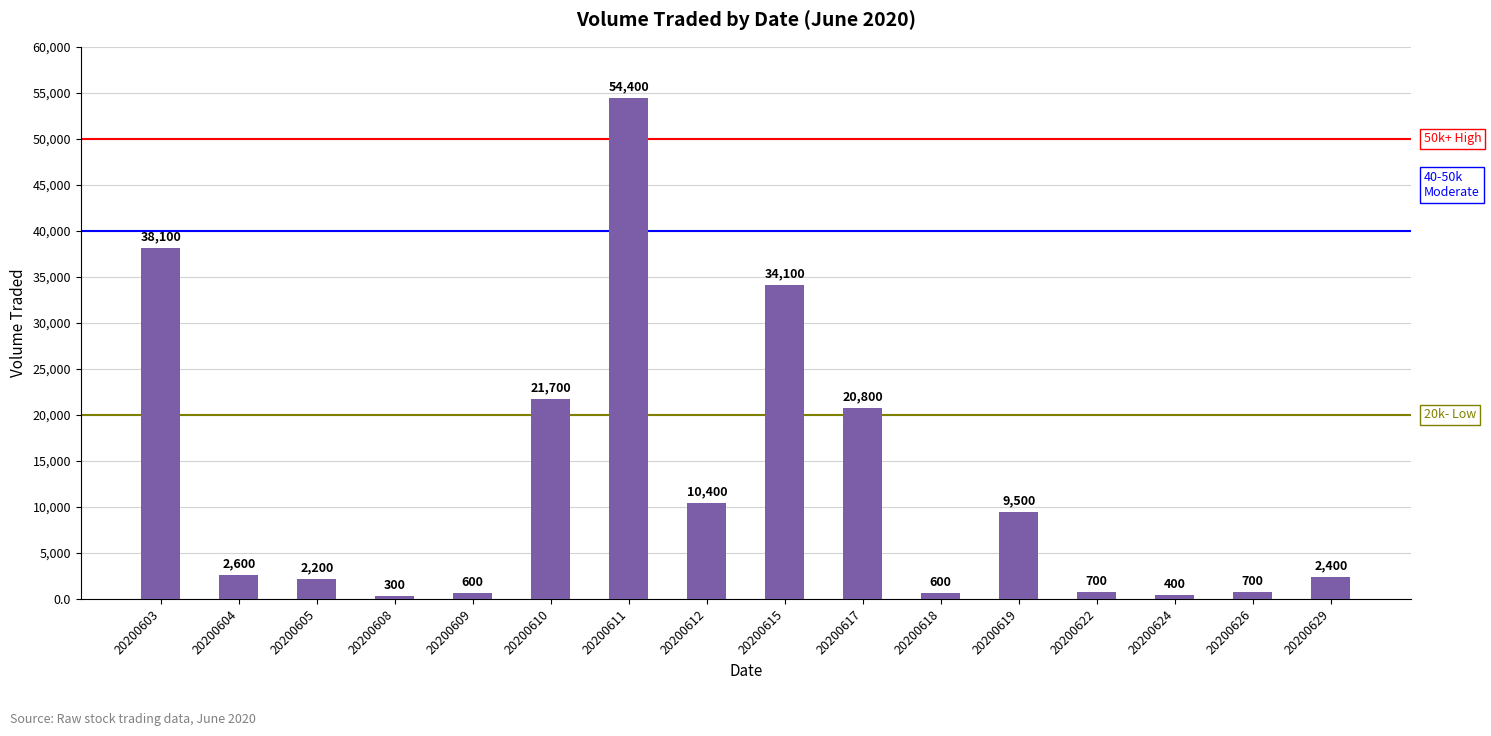

True or false: the data shows 5532 at 20200619.

False